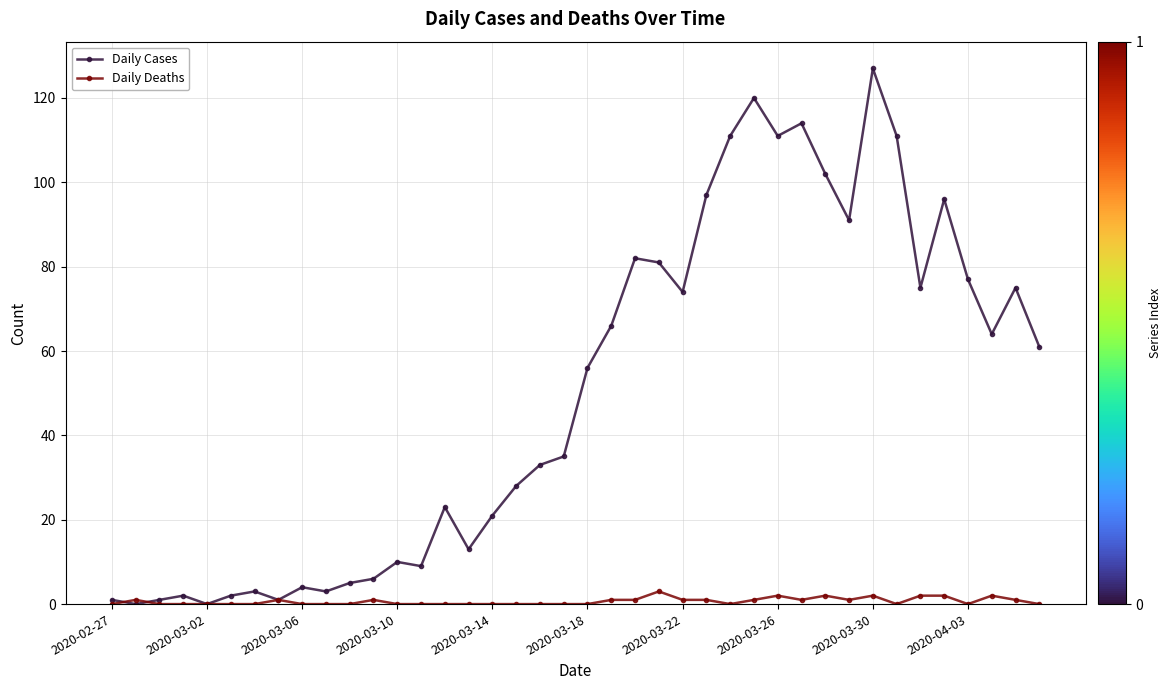

Which series has the largest total across all categories?

Daily Cases